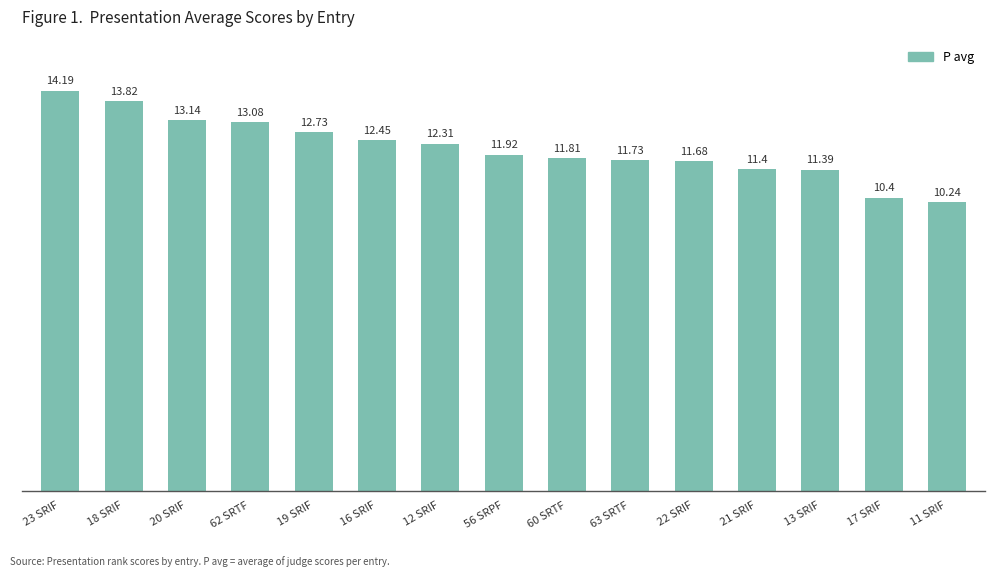

What is the label of the 15th bar from the right?

23 SRIF